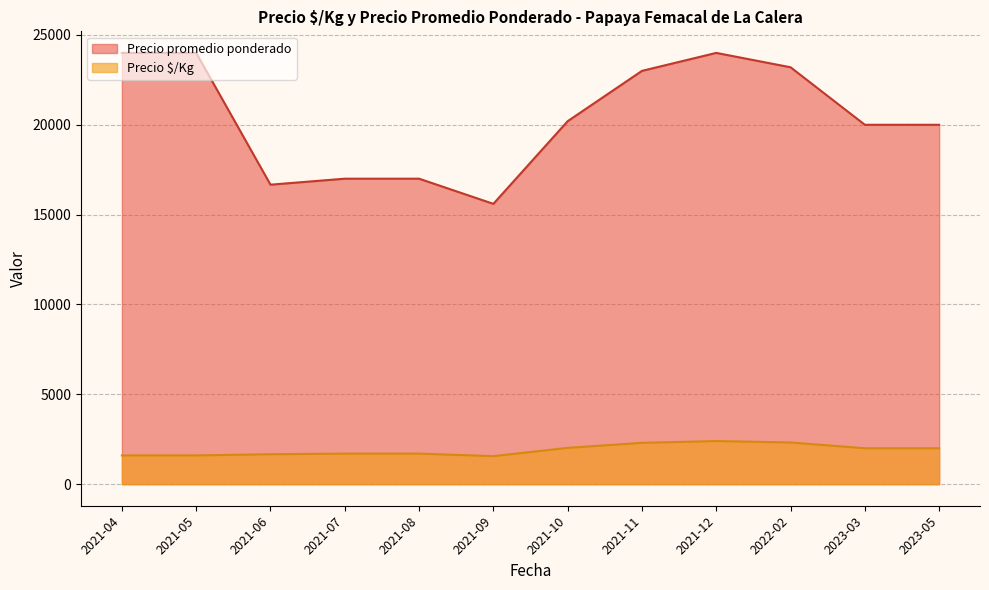

What are all the series names shown in the legend?

Precio promedio ponderado, Precio $/Kg